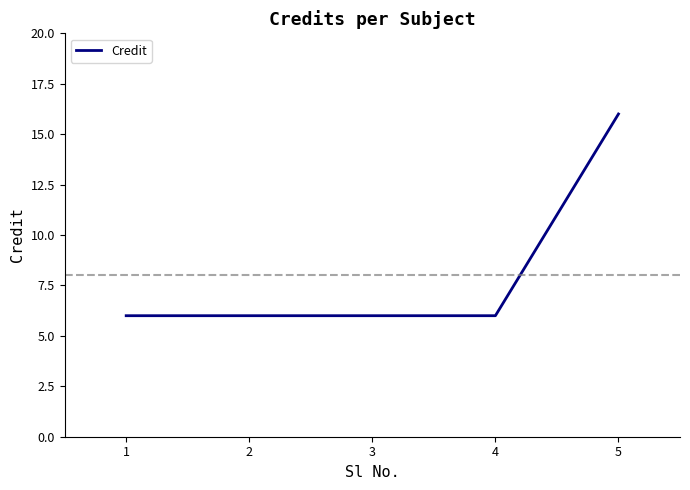

True or false: there are more than 2 points higher than both neighbors.

False